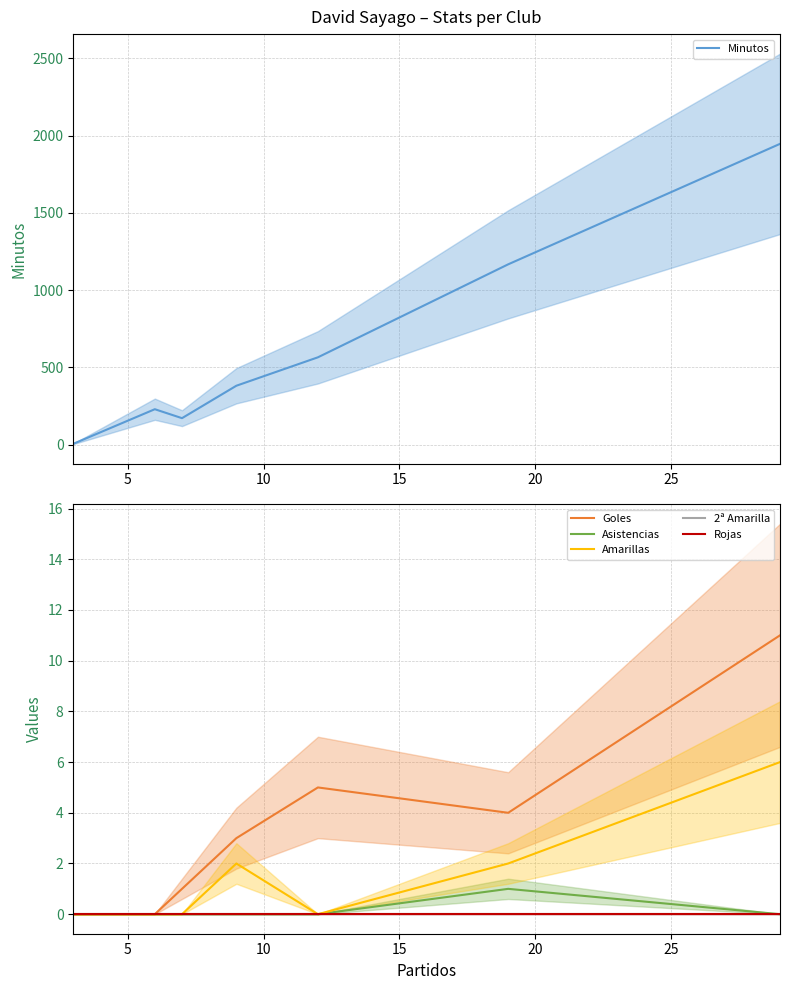

How many interior local peaks does the Goles series have?

1